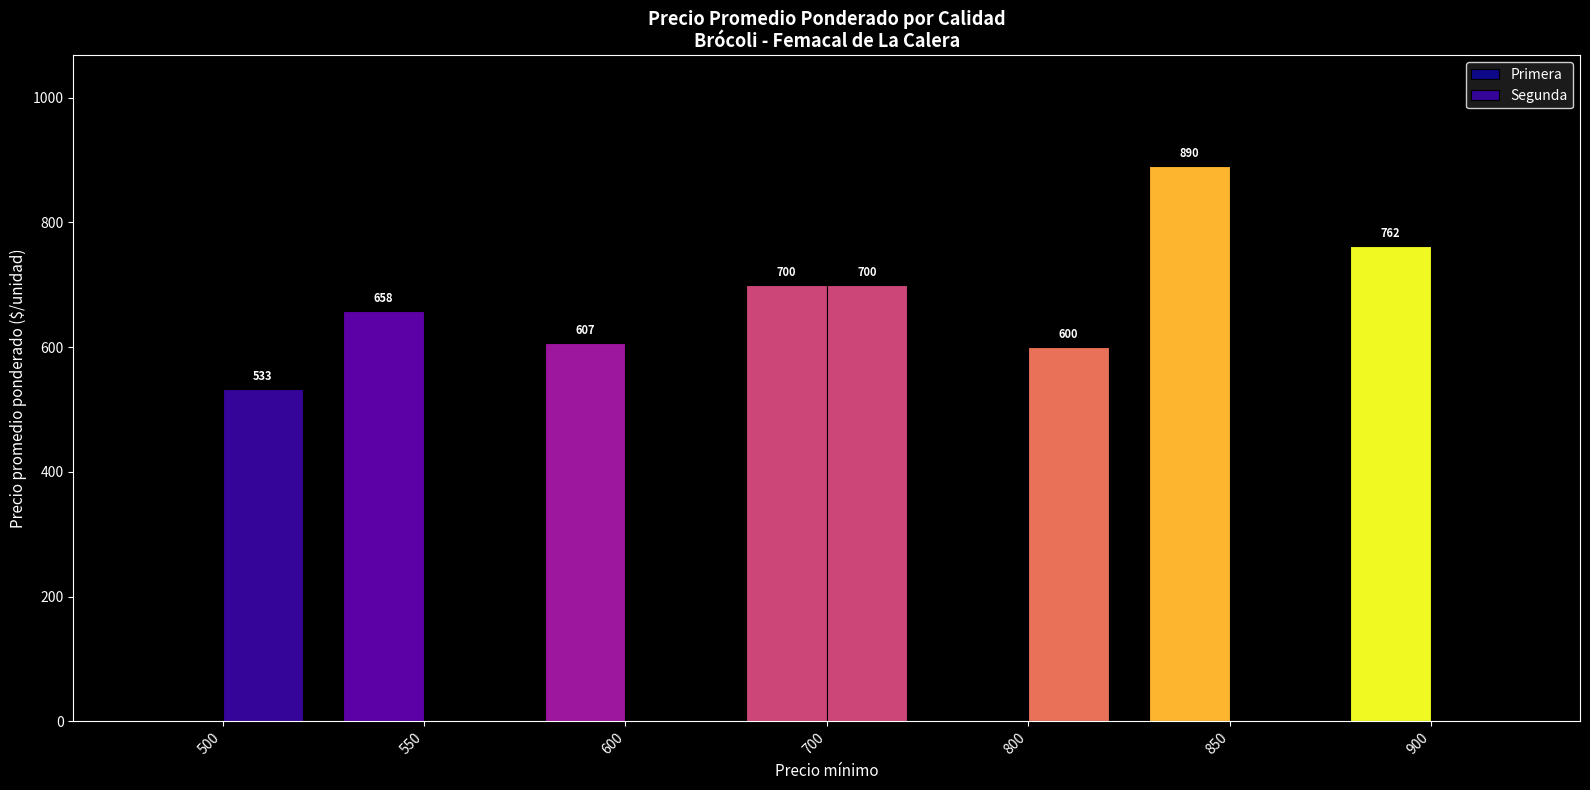

What is the greatest value displayed?

890